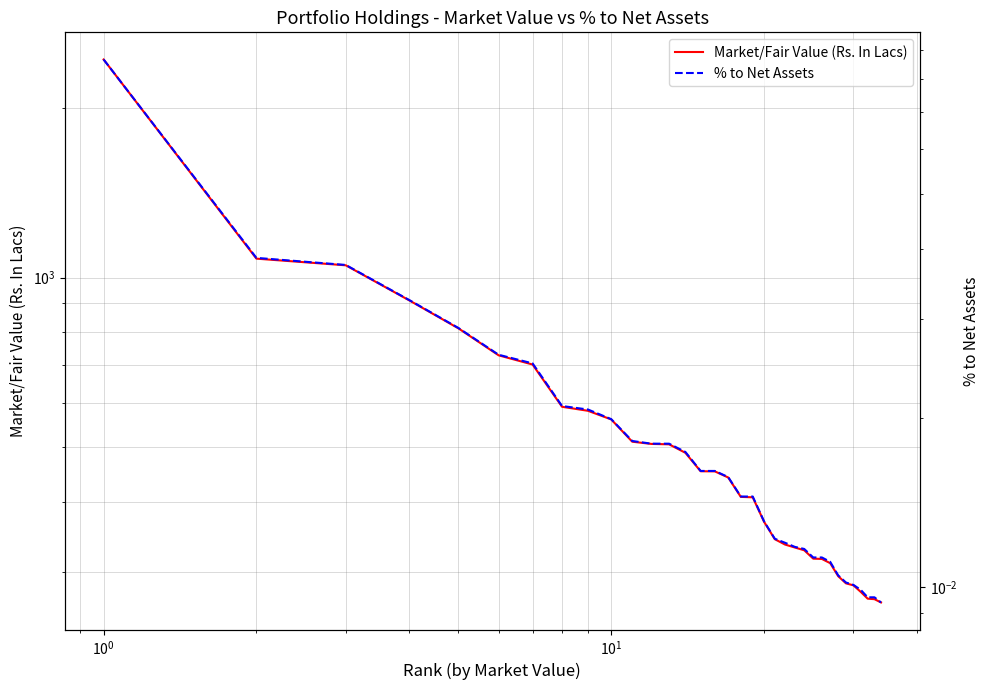

List the series in order of their overall mean, highest first.

Market/Fair Value (Rs. In Lacs), % to Net Assets